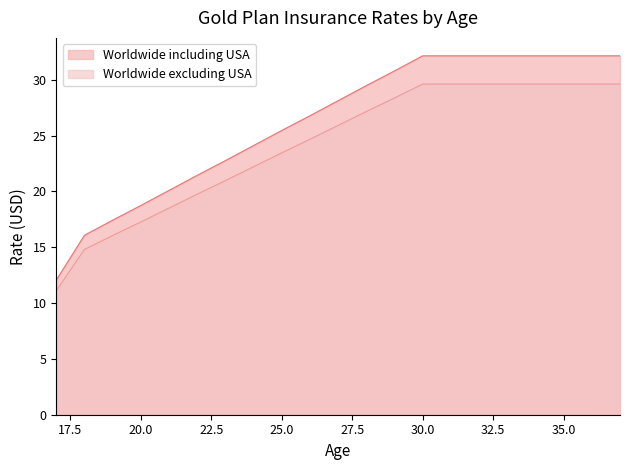

Is the value of Worldwide excluding USA at 31 greater than the value of Worldwide including USA at 18?

Yes